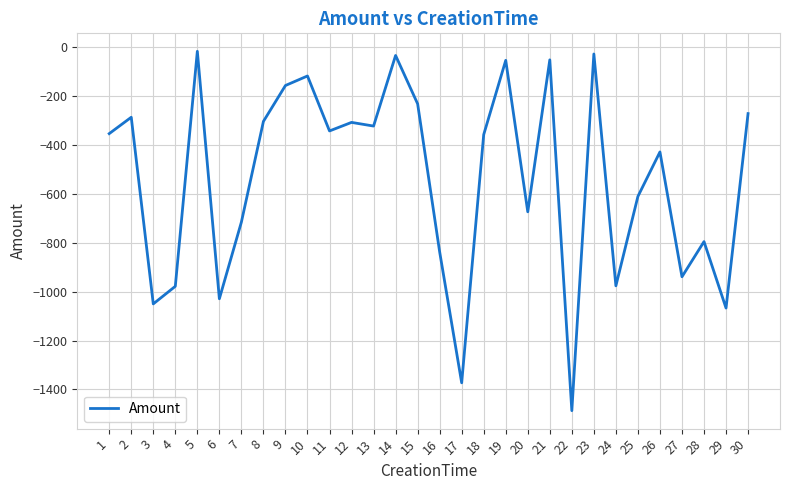

What is the difference between the values at 19 and 6?

976